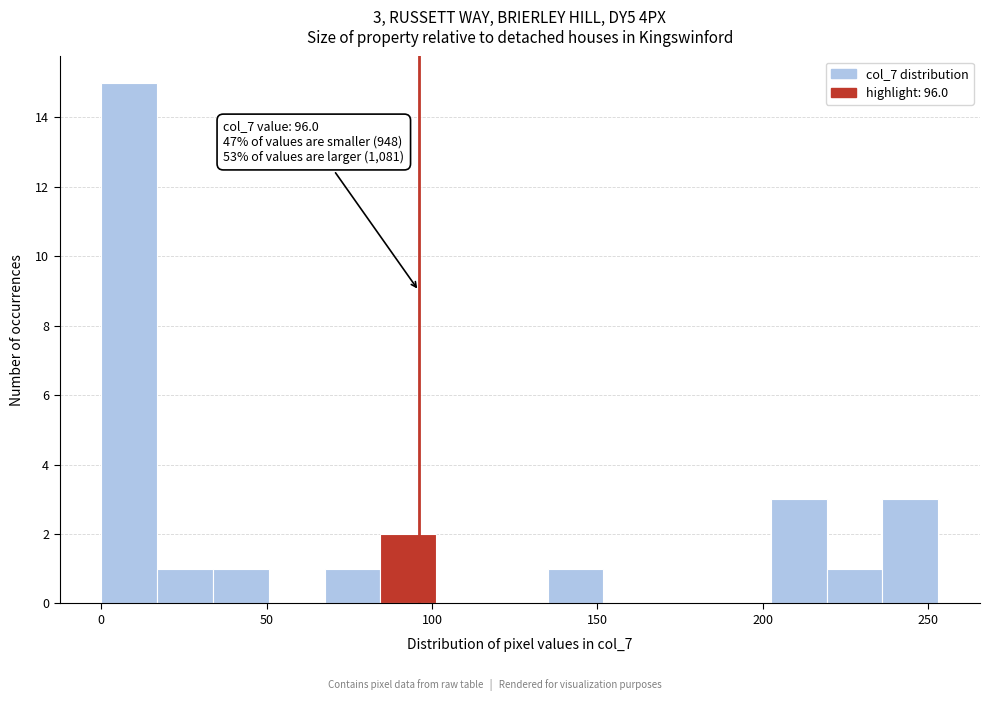

Around what value on the x-axis is the tallest bar? Give the approximate position of its centre, as read against the axis.

10